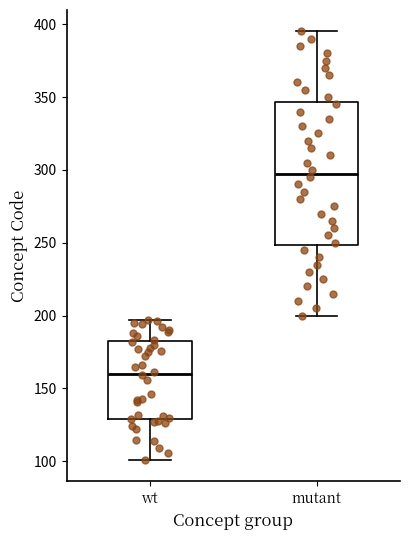

Reading left to right, transcribe this box plot: for each box, give where its median line is, the range the box spans, and where its two whiskers end, as read against the y-axis. The values are not printed on the chart, so give them approximately, as read against the axis.

wt: median 160, box 130 to 180, whiskers 100 to 195
mutant: median 300, box 250 to 345, whiskers 200 to 395